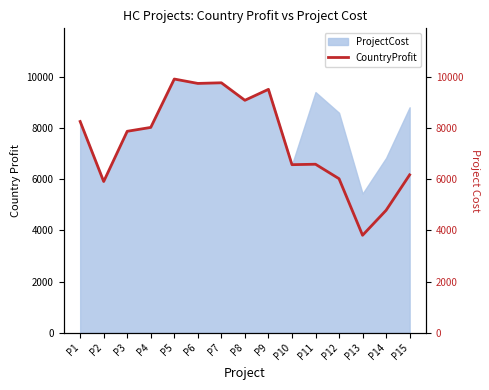

At which label is ProjectCost closest to 7690?

P3